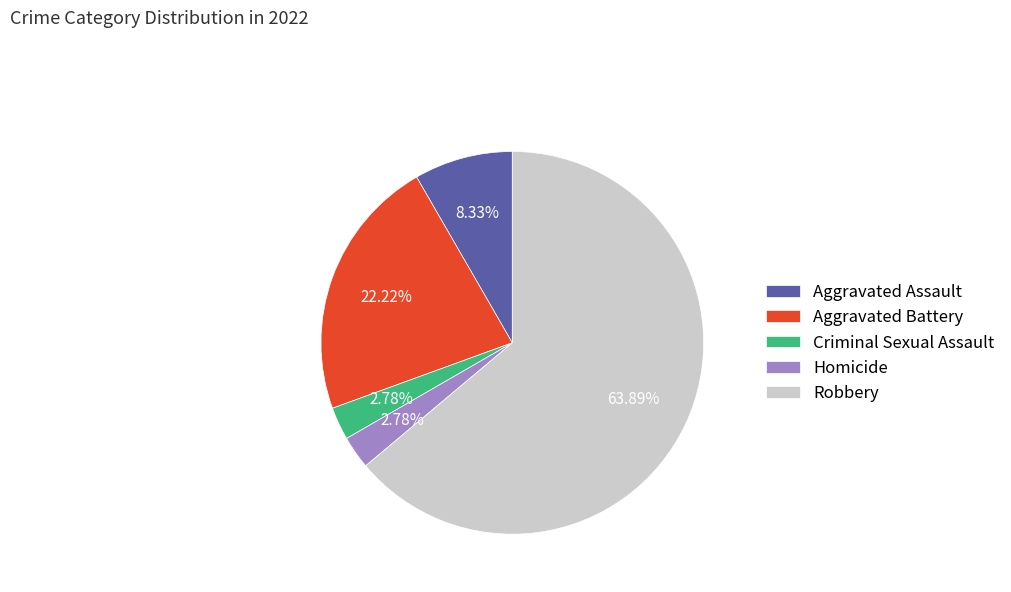

True or false: Criminal Sexual Assault accounts for 3% of the total.

True